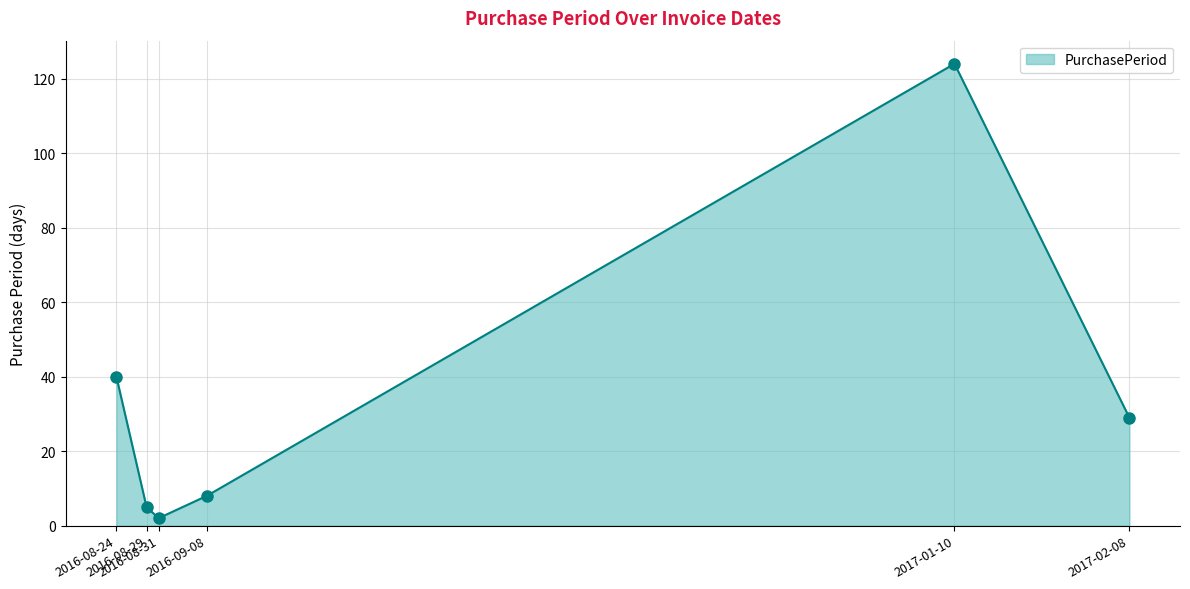

Between 2016-08-24 and 2016-09-08, which is larger?

2016-08-24